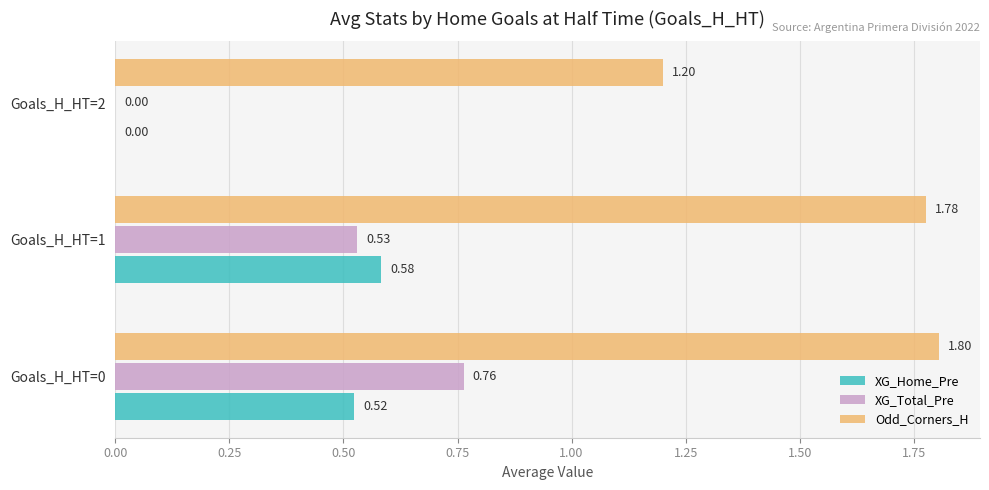

What is the total value across all series at Goals_H_HT=1?

2.9